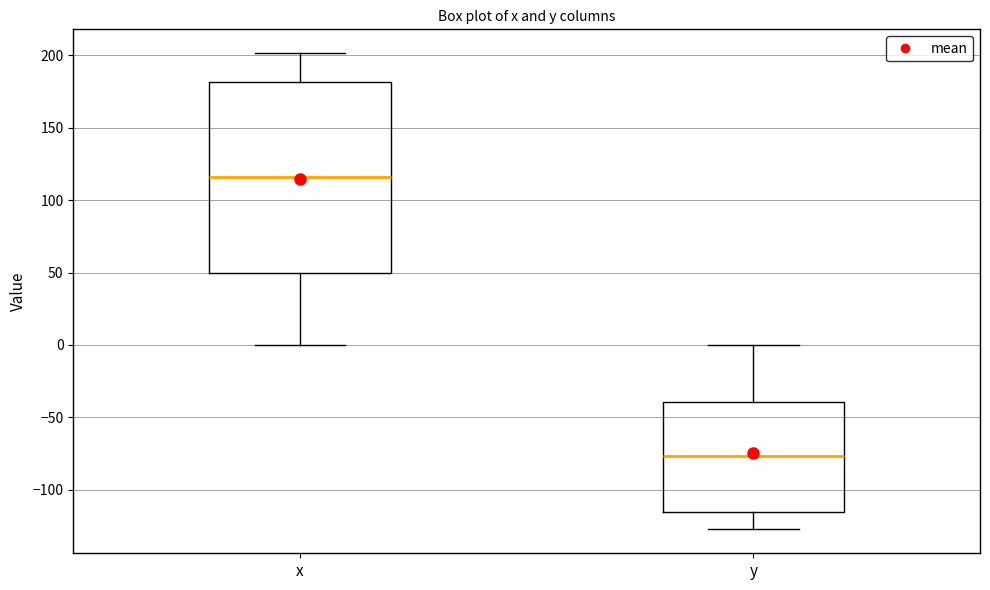

Which box has the lowest median line?

y